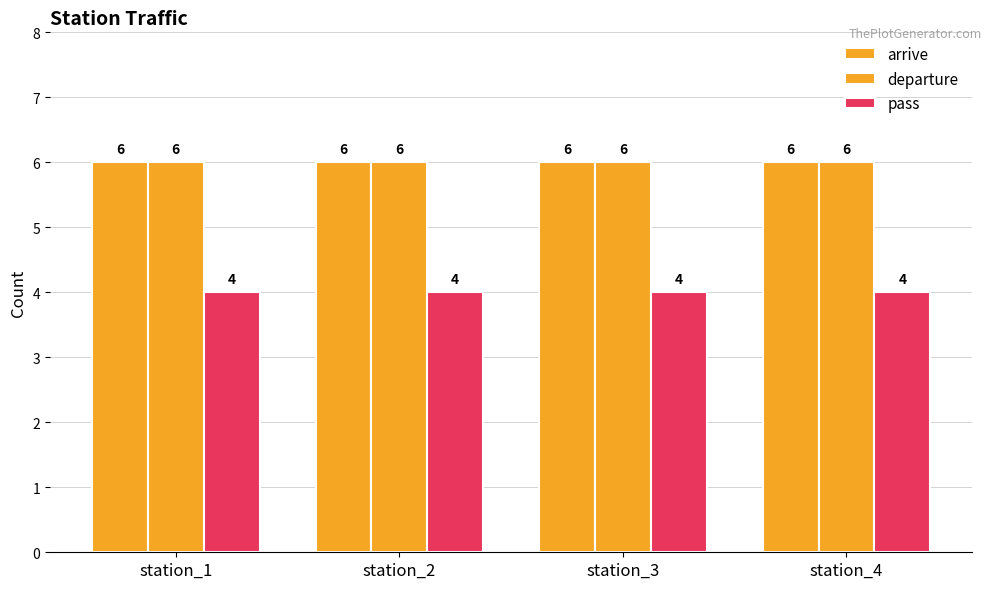

What is the maximum value for departure?

6